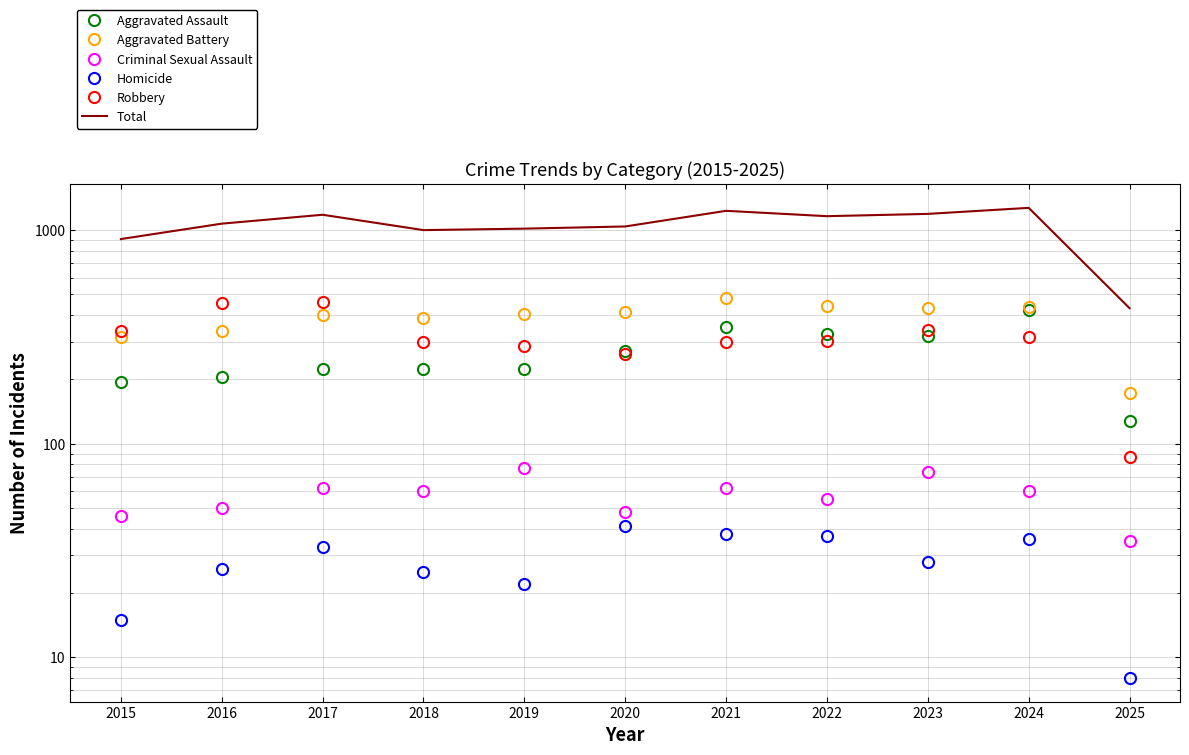

What is the value of the Total point at the 8th from the left?

1162